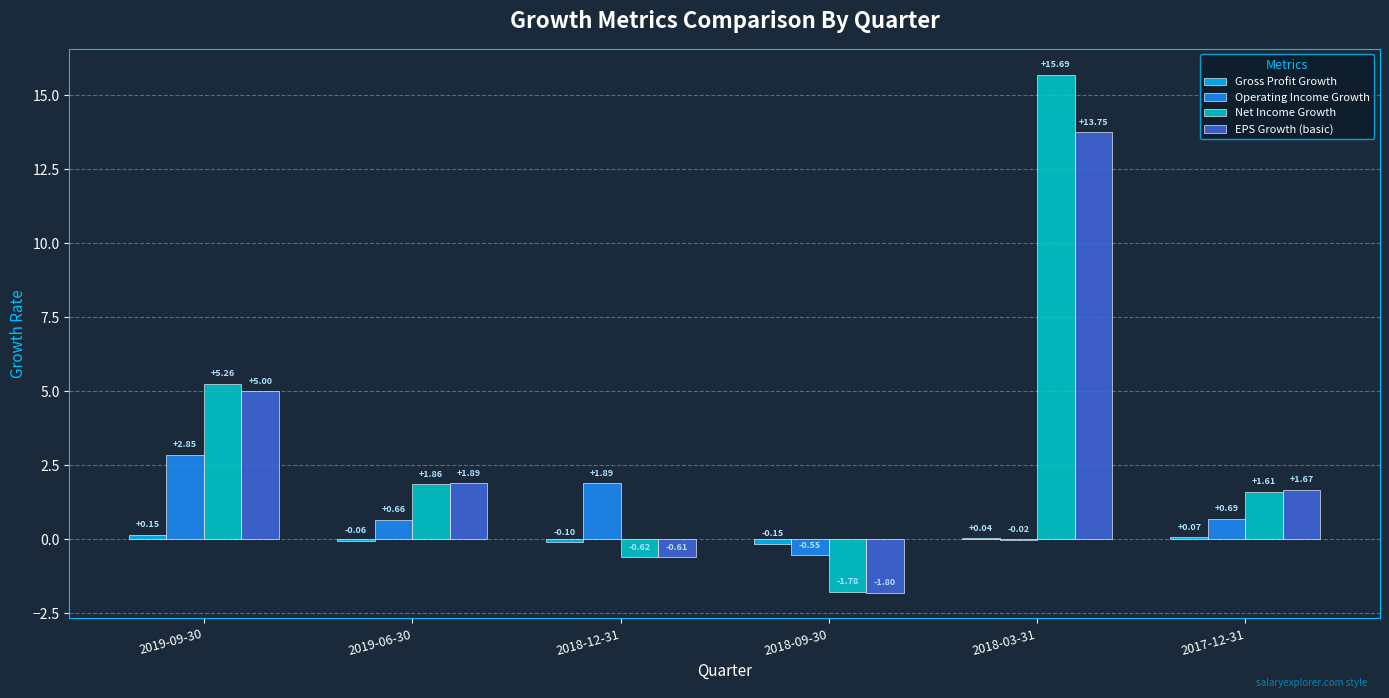

Which series has the widest spread of values?

Net Income Growth